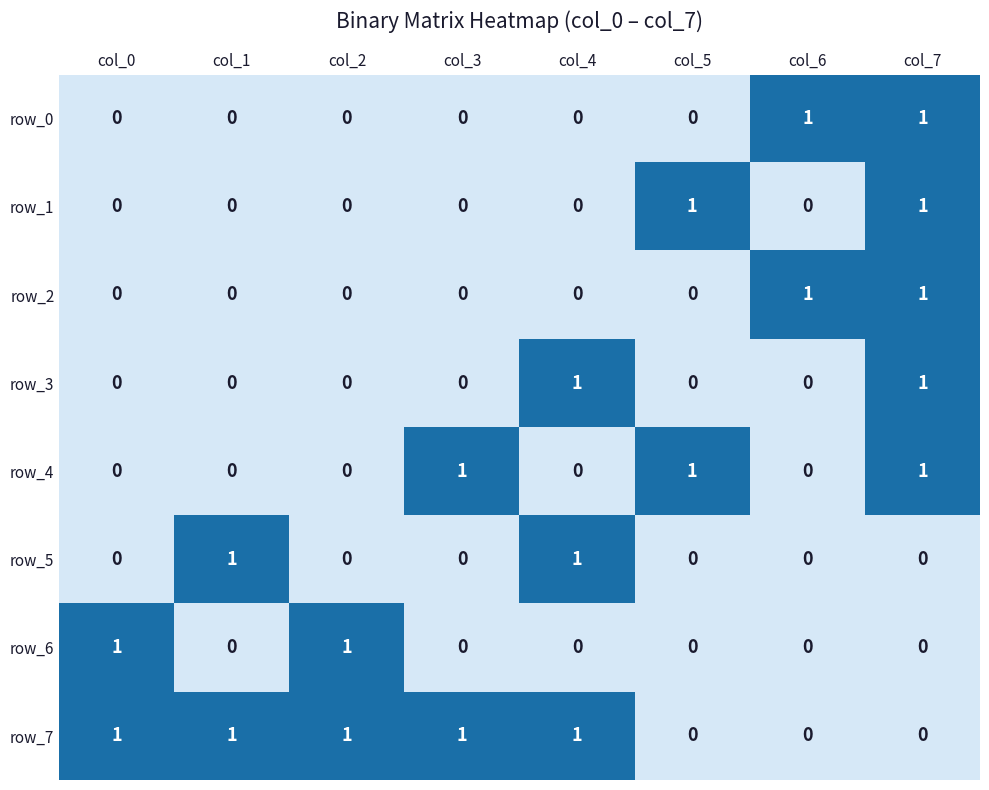

What is the sum of all row_1 values?

2